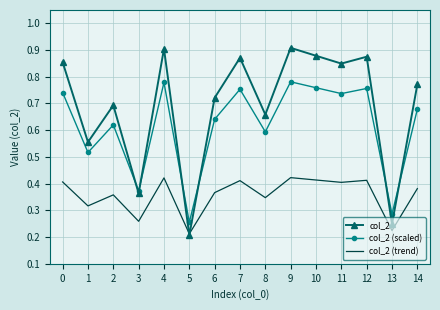

What is the total value across all series at 11?

2.0